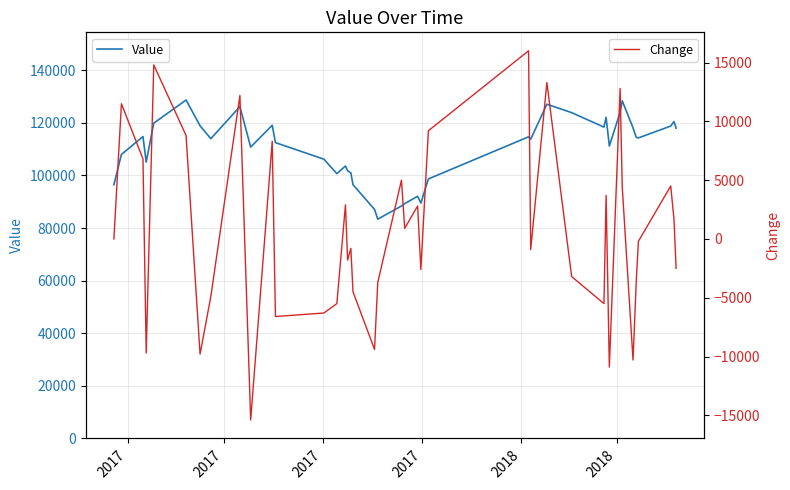

Reading left to right, list all the values displayed in this chart.

Value: 96500	108000	114800	105100	119900	128700	118900	114000	126200	110800	119100	112500	106200	100700	103600	101800	101000	96500	87100	83400	88400	89300	92100	89500	98700	114700	113800	127100	123900	118400	122100	111200	124000	128400	118100	114500	114300	118800	120500	118000
Change: 0	11500	6800	-9700	14800	8800	-9800	-4900	12200	-15400	8300	-6600	-6300	-5500	2900	-1800	-800	-4500	-9400	-3700	5000	900	2800	-2600	9200	16000	-900	13300	-3200	-5500	3700	-10900	12800	4400	-10300	-3600	-200	4500	1700	-2500